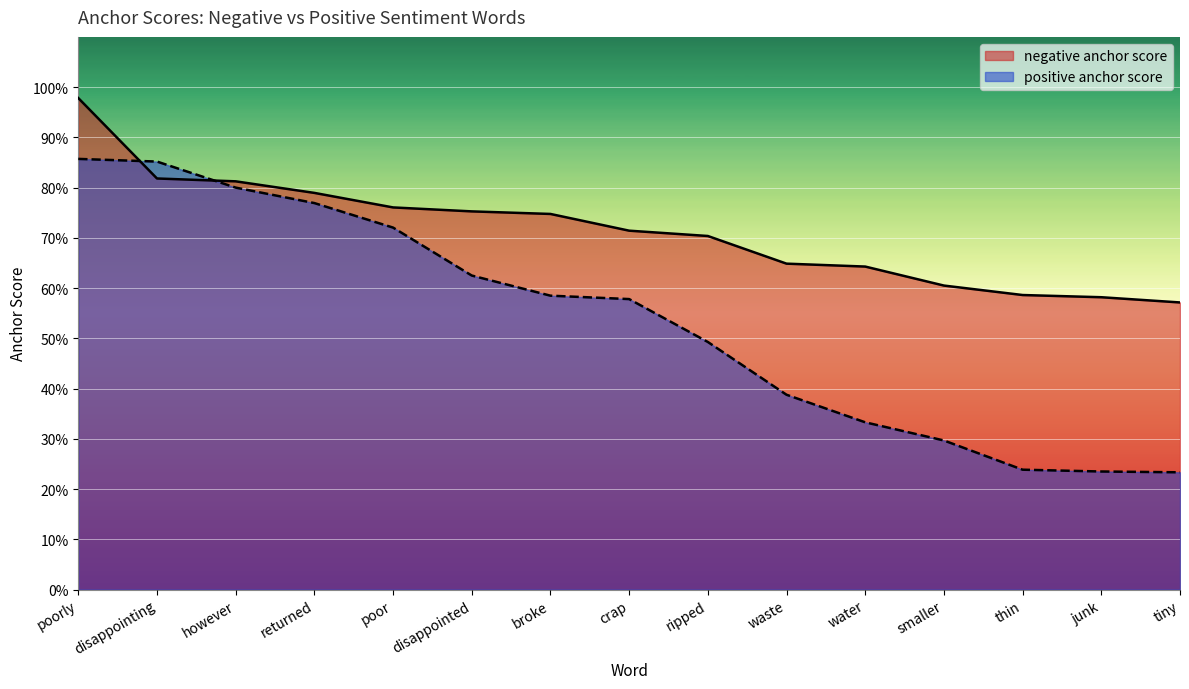

The value of negative anchor score at poorly is 1.0. True or false?

True